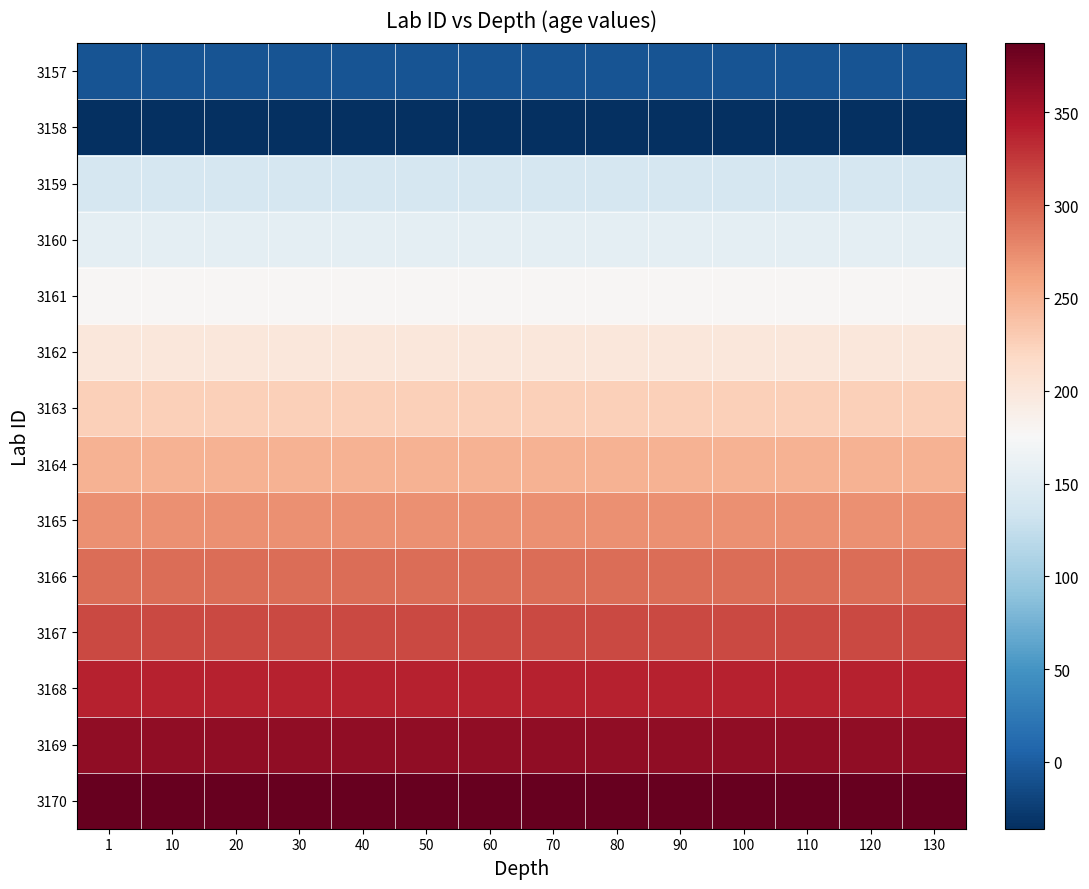

Reading left to right, what are all the values shown in this chart?

3157: 1=-7.7	10=-7.7	20=-7.7	30=-7.7	40=-7.7	50=-7.7	60=-7.7	70=-7.7	80=-7.7	90=-7.7	100=-7.7	110=-7.7	120=-7.7	130=-7.7
3158: 1=-36.0	10=-36.0	20=-36.0	30=-36.0	40=-36.0	50=-36.0	60=-36.0	70=-36.0	80=-36.0	90=-36.0	100=-36.0	110=-36.0	120=-36.0	130=-36.0
3159: 1=140.4	10=140.4	20=140.4	30=140.4	40=140.4	50=140.4	60=140.4	70=140.4	80=140.4	90=140.4	100=140.4	110=140.4	120=140.4	130=140.4
3160: 1=155.0	10=155.0	20=155.0	30=155.0	40=155.0	50=155.0	60=155.0	70=155.0	80=155.0	90=155.0	100=155.0	110=155.0	120=155.0	130=155.0
3161: 1=177.9	10=177.9	20=177.9	30=177.9	40=177.9	50=177.9	60=177.9	70=177.9	80=177.9	90=177.9	100=177.9	110=177.9	120=177.9	130=177.9
3162: 1=200.3	10=200.3	20=200.3	30=200.3	40=200.3	50=200.3	60=200.3	70=200.3	80=200.3	90=200.3	100=200.3	110=200.3	120=200.3	130=200.3
3163: 1=225.4	10=225.4	20=225.4	30=225.4	40=225.4	50=225.4	60=225.4	70=225.4	80=225.4	90=225.4	100=225.4	110=225.4	120=225.4	130=225.4
3164: 1=249.6	10=249.6	20=249.6	30=249.6	40=249.6	50=249.6	60=249.6	70=249.6	80=249.6	90=249.6	100=249.6	110=249.6	120=249.6	130=249.6
3165: 1=272.5	10=272.5	20=272.5	30=272.5	40=272.5	50=272.5	60=272.5	70=272.5	80=272.5	90=272.5	100=272.5	110=272.5	120=272.5	130=272.5
3166: 1=294.3	10=294.3	20=294.3	30=294.3	40=294.3	50=294.3	60=294.3	70=294.3	80=294.3	90=294.3	100=294.3	110=294.3	120=294.3	130=294.3
3167: 1=315.4	10=315.4	20=315.4	30=315.4	40=315.4	50=315.4	60=315.4	70=315.4	80=315.4	90=315.4	100=315.4	110=315.4	120=315.4	130=315.4
3168: 1=338.8	10=338.8	20=338.8	30=338.8	40=338.8	50=338.8	60=338.8	70=338.8	80=338.8	90=338.8	100=338.8	110=338.8	120=338.8	130=338.8
3169: 1=363.8	10=363.8	20=363.8	30=363.8	40=363.8	50=363.8	60=363.8	70=363.8	80=363.8	90=363.8	100=363.8	110=363.8	120=363.8	130=363.8
3170: 1=387.2	10=387.2	20=387.2	30=387.2	40=387.2	50=387.2	60=387.2	70=387.2	80=387.2	90=387.2	100=387.2	110=387.2	120=387.2	130=387.2